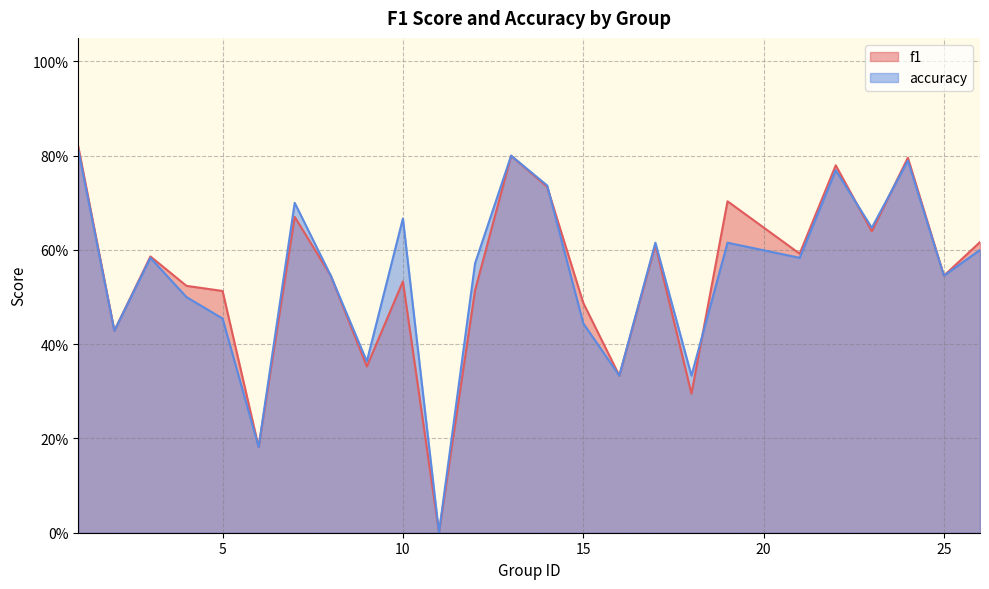

Which series changed the most between 6 and 14?

accuracy